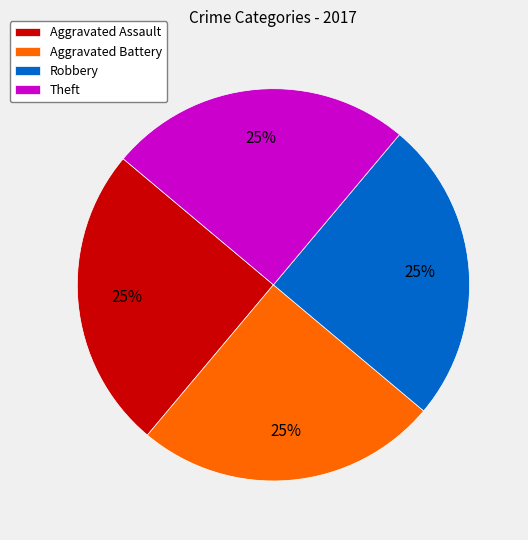

How many slices are in this pie chart?

4